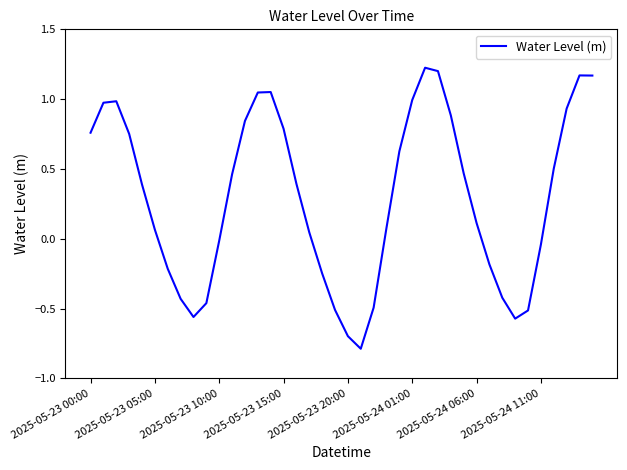

What is the difference between the maximum and minimum values?

2.0